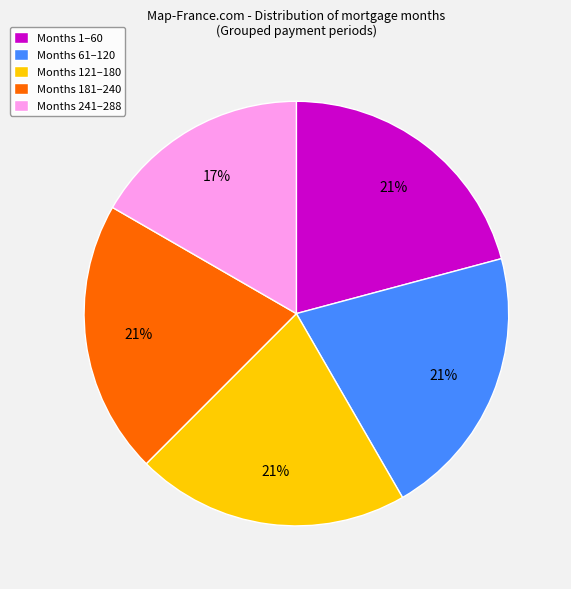

Approximately how many times larger is the value at Months 121–180 compared to Months 61–120?

1.0